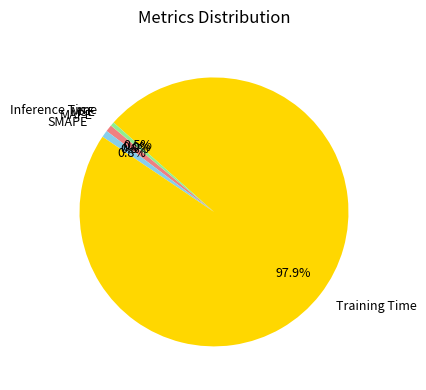

To the nearest percent, what is the difference between the MAPE and Training Time slice percentages?

97%